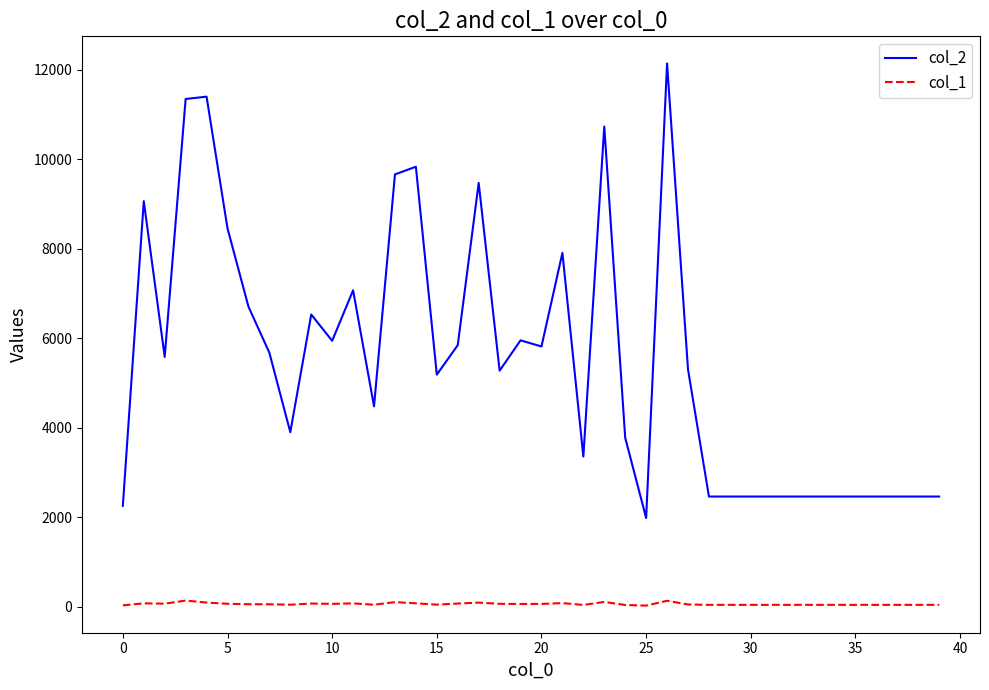

Which series has the widest spread of values?

col_2